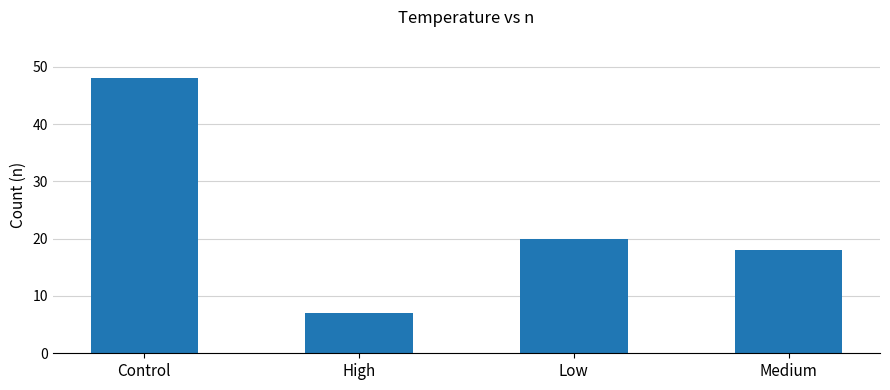

True or false: the data shows 82 at Control.

False